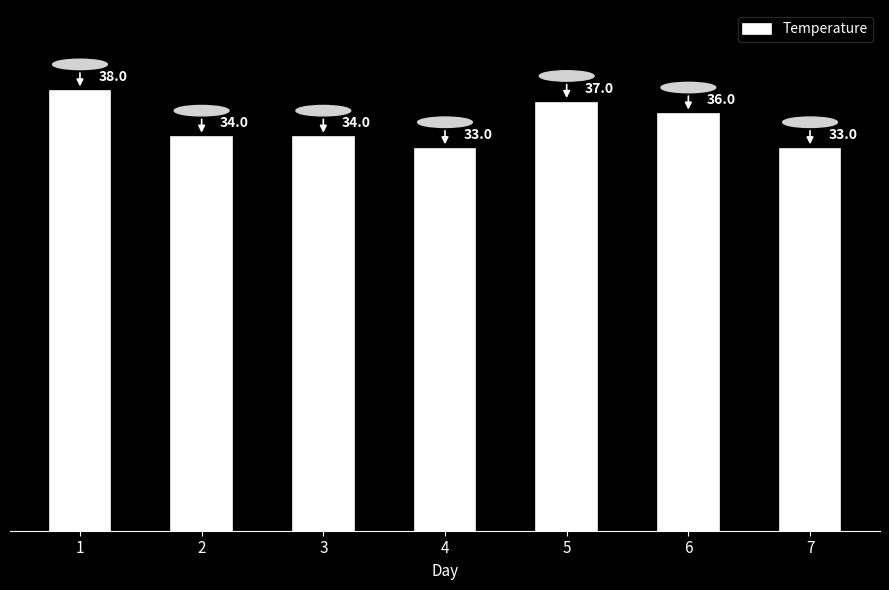

Between 5 and 1, which is larger?

1